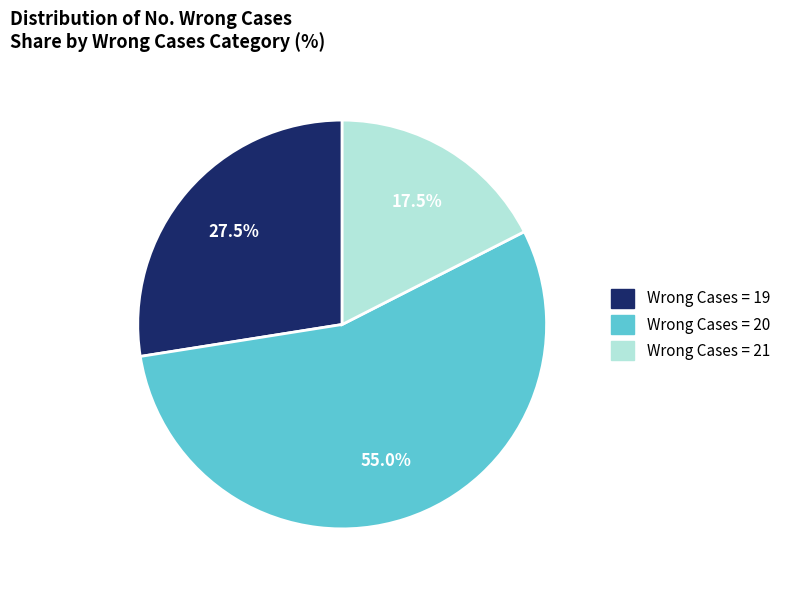

Is the sum of Wrong Cases = 20 and Wrong Cases = 19 greater than half?

Yes